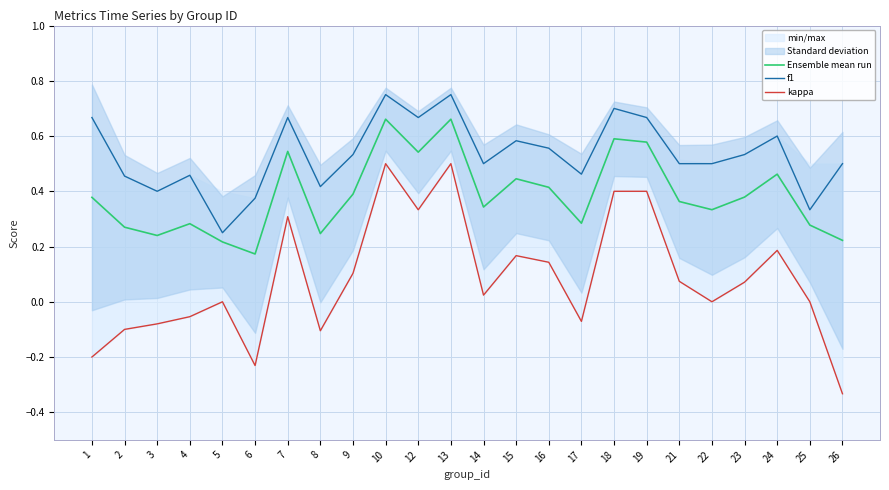

True or false: kappa and f1 cross at least once.

False